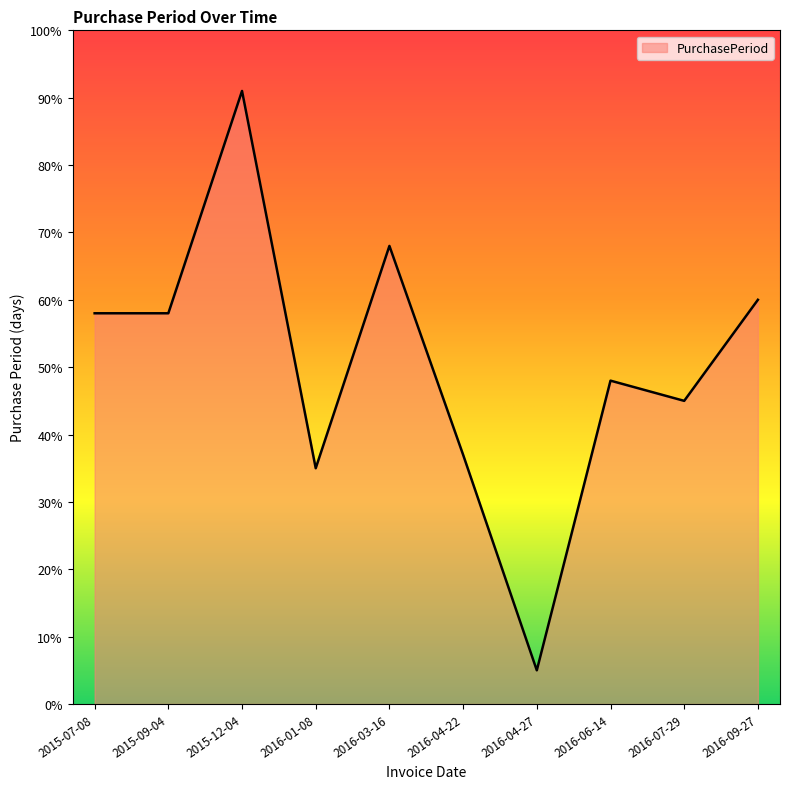

Which has a higher value, 2016-01-08 or 2016-06-14?

2016-06-14